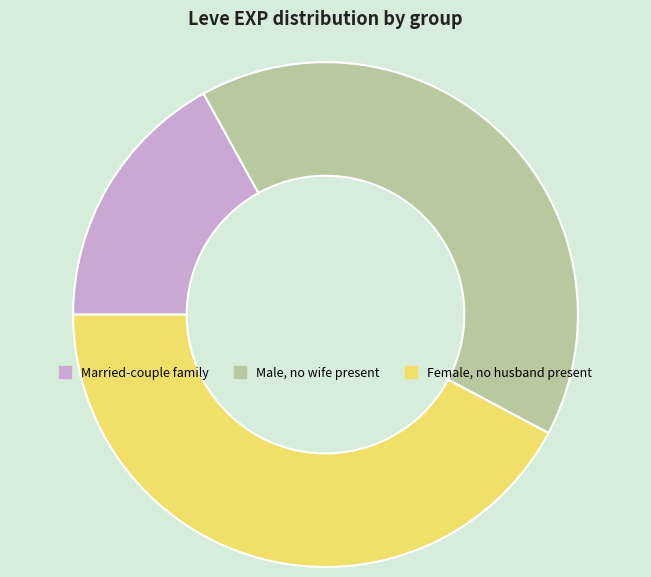

Does Male, no wife present represent more than half of the total?

No